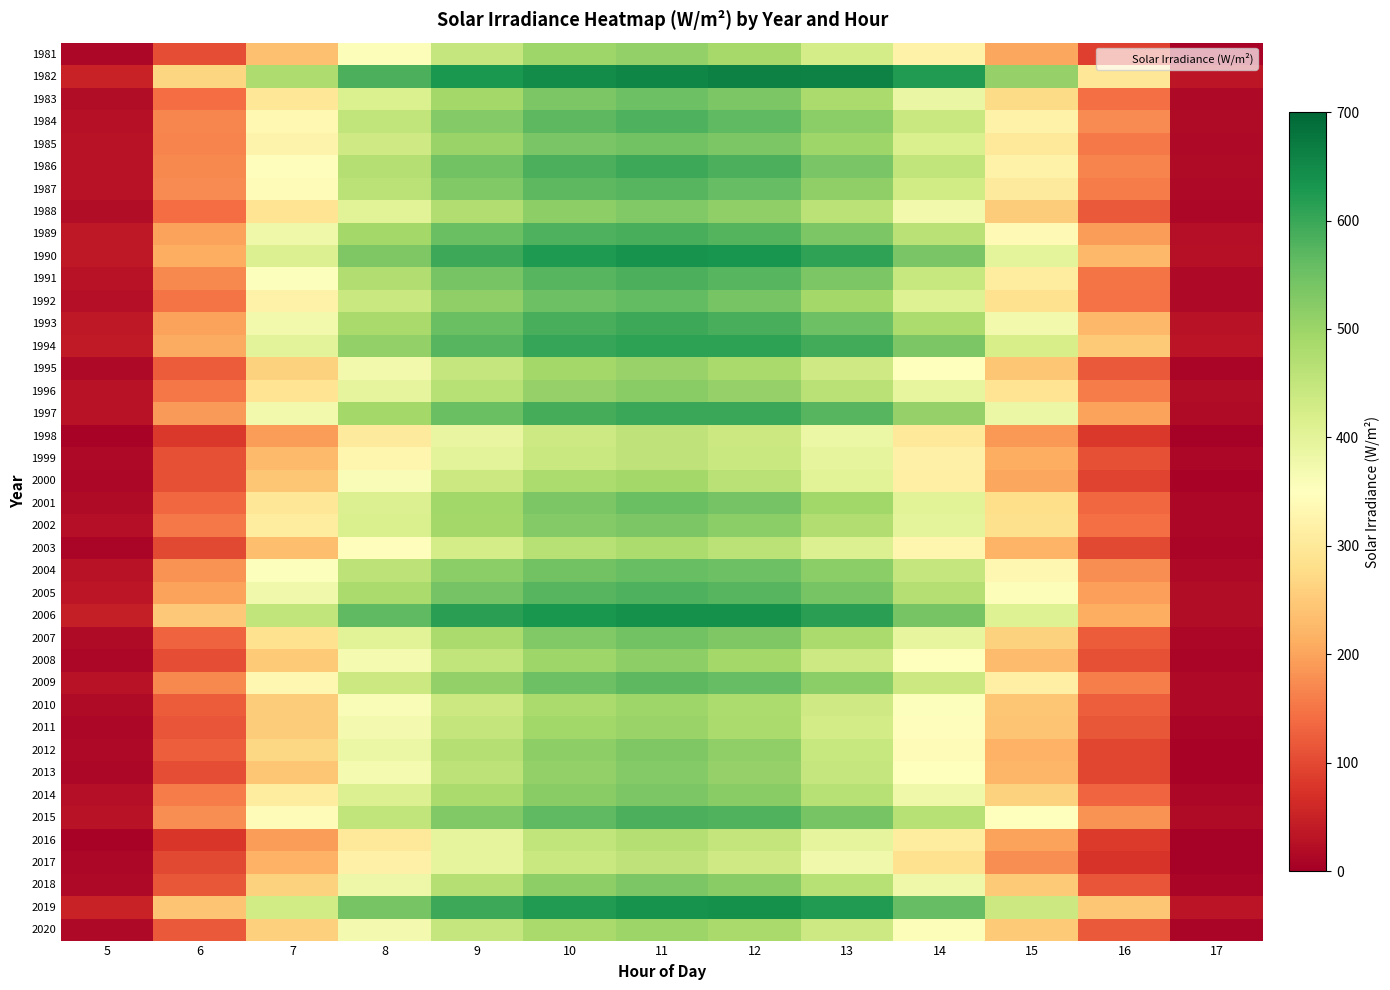

Reading left to right, extract all data points from this chart.

1981: 5=12.8	6=106.4	7=237.8	8=356.3	9=446.2	10=496.2	11=510.6	12=487.3	13=424.4	14=322.1	15=203.0	16=88.7	17=6.2
1982: 5=50.0	6=265.6	7=478.3	8=583.5	9=628.4	10=645.3	11=654.7	12=662.8	13=659.8	14=621.5	15=506.3	16=297.7	17=35.5
1983: 5=21.3	6=140.0	7=295.9	8=414.1	9=490.1	10=534.0	11=550.7	12=534.1	13=482.1	14=387.4	15=274.8	16=144.7	17=15.2
1984: 5=26.7	6=167.4	7=335.5	8=452.1	9=526.8	10=566.9	11=580.5	12=564.9	13=519.2	14=441.3	15=320.5	16=173.9	17=18.1
1985: 5=27.9	6=164.1	7=322.9	8=434.2	9=502.2	10=538.1	11=546.2	12=534.1	13=496.9	14=416.7	15=298.9	16=155.2	17=14.5
1986: 5=28.4	6=169.7	7=346.2	8=470.0	9=546.0	10=585.0	11=597.4	12=583.3	13=538.6	14=453.5	15=321.6	16=166.4	17=18.3
1987: 5=27.6	6=173.6	7=344.1	8=460.1	9=530.2	10=566.9	11=573.8	12=558.5	13=513.5	14=429.8	15=305.3	16=158.0	17=16.2
1988: 5=21.0	6=140.9	7=292.5	8=403.6	9=475.4	10=516.2	11=527.8	12=511.7	13=461.6	14=374.3	15=254.0	16=119.0	17=11.1
1989: 5=36.4	6=198.0	7=378.4	8=491.5	9=553.3	10=580.1	11=587.8	12=575.5	13=535.1	14=462.4	15=338.5	16=192.4	17=23.0
1990: 5=37.3	6=212.4	7=412.3	8=532.1	9=597.1	10=624.2	11=634.6	12=633.0	13=607.2	14=537.2	15=399.2	16=226.6	17=26.4
1991: 5=28.1	6=171.2	7=352.7	8=474.5	9=539.7	10=572.4	11=584.4	12=573.9	13=533.5	14=444.8	15=307.2	16=149.2	17=13.9
1992: 5=22.0	6=150.4	7=320.6	8=440.7	9=513.7	10=551.0	11=562.1	12=541.4	13=492.1	14=408.1	15=286.6	16=146.9	17=14.3
1993: 5=37.6	6=197.7	7=372.4	8=485.6	9=554.3	10=587.8	11=596.2	12=585.6	13=551.2	14=480.8	15=373.8	16=225.0	17=28.4
1994: 5=38.4	6=210.0	7=399.9	8=510.4	9=572.5	10=601.9	11=612.3	12=612.1	13=590.8	14=535.3	15=421.9	16=250.2	17=31.0
1995: 5=15.6	6=122.3	7=262.2	8=373.0	9=446.9	10=489.8	11=503.5	12=484.4	13=432.5	14=349.0	15=245.0	16=120.2	17=10.2
1996: 5=28.7	6=152.3	7=292.0	8=395.2	9=465.7	10=507.8	11=520.8	12=506.7	13=462.9	14=393.1	15=290.1	16=157.8	17=19.9
1997: 5=29.0	6=189.1	7=373.2	8=490.1	9=554.9	10=588.2	11=601.0	12=598.9	13=573.4	14=508.1	15=384.2	16=197.8	17=18.0
1998: 5=7.6	6=80.0	7=193.3	8=305.1	9=389.5	10=436.7	11=456.3	12=439.1	13=385.3	14=298.7	15=187.7	16=80.1	17=5.2
1999: 5=16.2	6=106.7	7=229.4	8=329.2	9=399.5	10=440.4	11=454.1	12=440.9	13=396.0	14=318.7	15=212.5	16=107.4	17=11.1
2000: 5=12.3	6=107.1	7=246.0	8=358.8	9=438.4	10=480.2	11=490.2	12=464.2	13=403.9	14=314.6	15=204.8	16=93.2	17=7.4
2001: 5=17.8	6=136.6	7=295.6	8=412.7	9=492.4	10=534.2	11=553.3	12=542.6	13=493.7	14=404.2	15=279.0	16=134.4	17=11.0
2002: 5=23.4	6=153.8	7=308.4	8=418.3	9=491.1	10=526.6	11=535.4	12=518.3	13=475.0	14=396.7	15=283.6	16=143.7	17=12.5
2003: 5=10.9	6=100.5	7=232.8	8=345.7	9=423.8	10=467.0	11=480.7	12=460.9	13=410.3	14=329.0	15=219.1	16=100.9	17=8.6
2004: 5=29.5	6=182.6	7=352.8	8=458.2	9=518.3	10=545.7	11=557.8	12=549.6	13=517.1	14=447.3	15=331.1	16=176.0	17=16.0
2005: 5=35.4	6=196.9	7=375.6	8=483.3	9=543.8	10=572.2	11=581.5	12=572.6	13=539.4	14=469.2	15=355.6	16=195.1	17=20.1
2006: 5=45.5	6=247.7	7=453.3	8=564.7	9=614.6	10=629.0	11=639.0	12=639.3	13=613.5	14=539.4	15=409.8	16=212.3	17=21.7
2007: 5=17.7	6=129.8	7=285.0	8=403.9	9=482.8	10=528.4	11=546.2	12=532.7	13=483.8	14=392.6	15=262.2	16=121.6	17=11.8
2008: 5=11.6	6=106.4	7=249.4	8=367.1	9=452.5	10=497.0	11=514.1	12=492.1	13=436.1	14=349.4	15=231.3	16=107.6	17=9.1
2009: 5=27.9	6=171.1	7=332.2	8=440.0	9=510.6	10=549.9	11=568.4	12=558.1	13=517.0	14=437.6	15=314.7	16=160.8	17=15.6
2010: 5=18.2	6=120.8	7=252.6	8=359.7	9=438.3	10=481.3	11=495.0	12=479.3	13=433.1	14=353.3	15=245.5	16=124.8	17=13.7
2011: 5=13.4	6=112.6	7=253.9	8=369.5	9=451.1	10=493.5	11=502.5	12=481.9	13=428.5	14=347.2	15=242.4	16=114.9	17=10.9
2012: 5=15.6	6=124.0	7=269.4	8=385.0	9=469.3	10=515.5	11=533.2	12=511.7	13=445.3	14=342.5	15=216.9	16=97.1	17=7.9
2013: 5=11.0	6=105.0	7=245.0	8=367.6	9=458.8	10=509.1	11=525.9	12=506.1	13=447.3	14=349.7	15=223.2	16=98.1	17=7.6
2014: 5=24.4	6=156.1	7=307.5	8=411.7	9=483.1	10=521.1	11=535.6	12=519.7	13=466.6	14=379.0	15=261.6	16=132.5	17=12.8
2015: 5=29.2	6=175.1	7=340.0	8=453.4	9=528.0	10=565.8	11=583.3	12=577.3	13=541.2	14=466.7	15=348.3	16=180.6	17=19.0
2016: 5=6.5	6=78.4	7=192.2	8=301.7	9=396.3	10=452.9	11=469.8	12=451.0	13=394.8	14=308.1	15=197.7	16=84.5	17=5.4
2017: 5=11.4	6=100.3	7=218.3	8=319.1	9=394.6	10=441.6	11=456.4	12=434.6	13=375.8	14=285.0	15=176.8	16=74.0	17=4.2
2018: 5=14.4	6=116.8	7=261.7	8=381.1	9=467.7	10=515.4	11=535.8	12=521.8	13=467.2	14=377.4	15=249.8	16=113.1	17=9.2
2019: 5=49.3	6=243.1	7=430.8	8=539.8	9=598.0	10=622.7	11=635.3	12=637.7	13=621.6	14=560.4	15=437.9	16=244.9	17=30.4
2020: 5=15.1	6=117.9	7=257.8	8=371.5	9=447.0	10=486.0	11=498.5	12=485.2	13=435.3	14=356.7	15=249.0	16=118.5	17=9.7